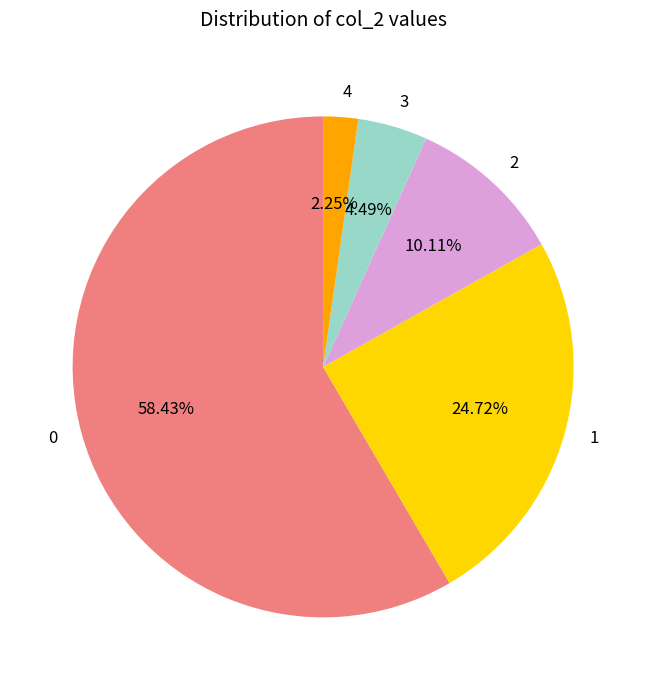

What percentage is the 2 slice, to the nearest percent?

10%